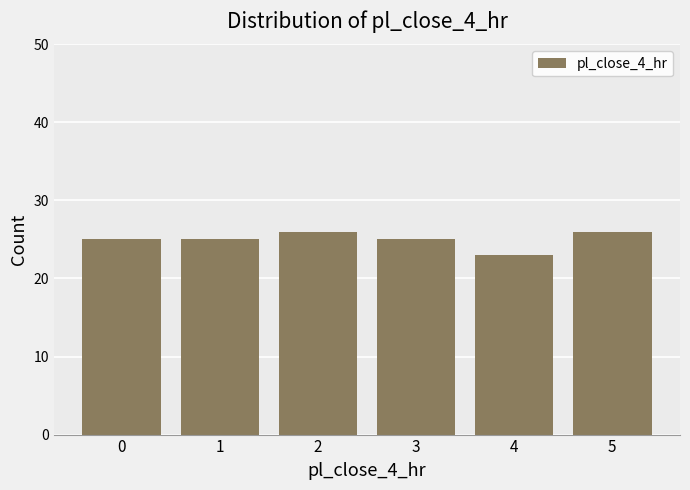

Reading left to right, extract all data points from this chart.

0=25	1=25	2=26	3=25	4=23	5=26